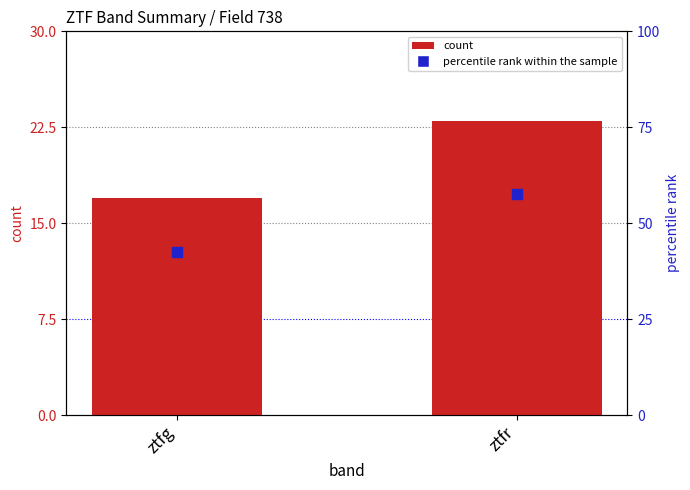

Which series has the widest spread of Y values?

percentile rank within the sample